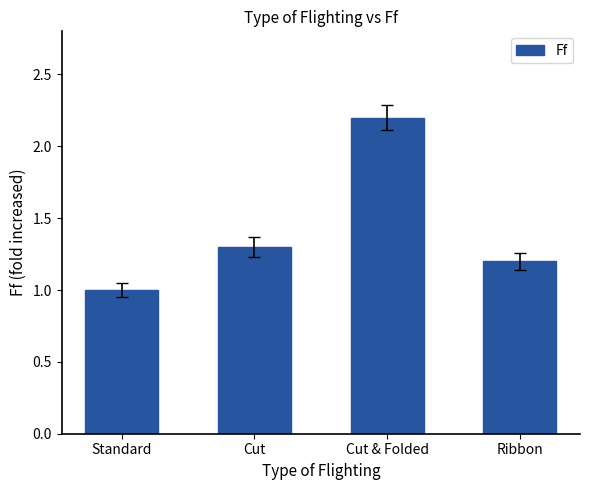

What is the difference between the maximum and second lowest values?

1.0